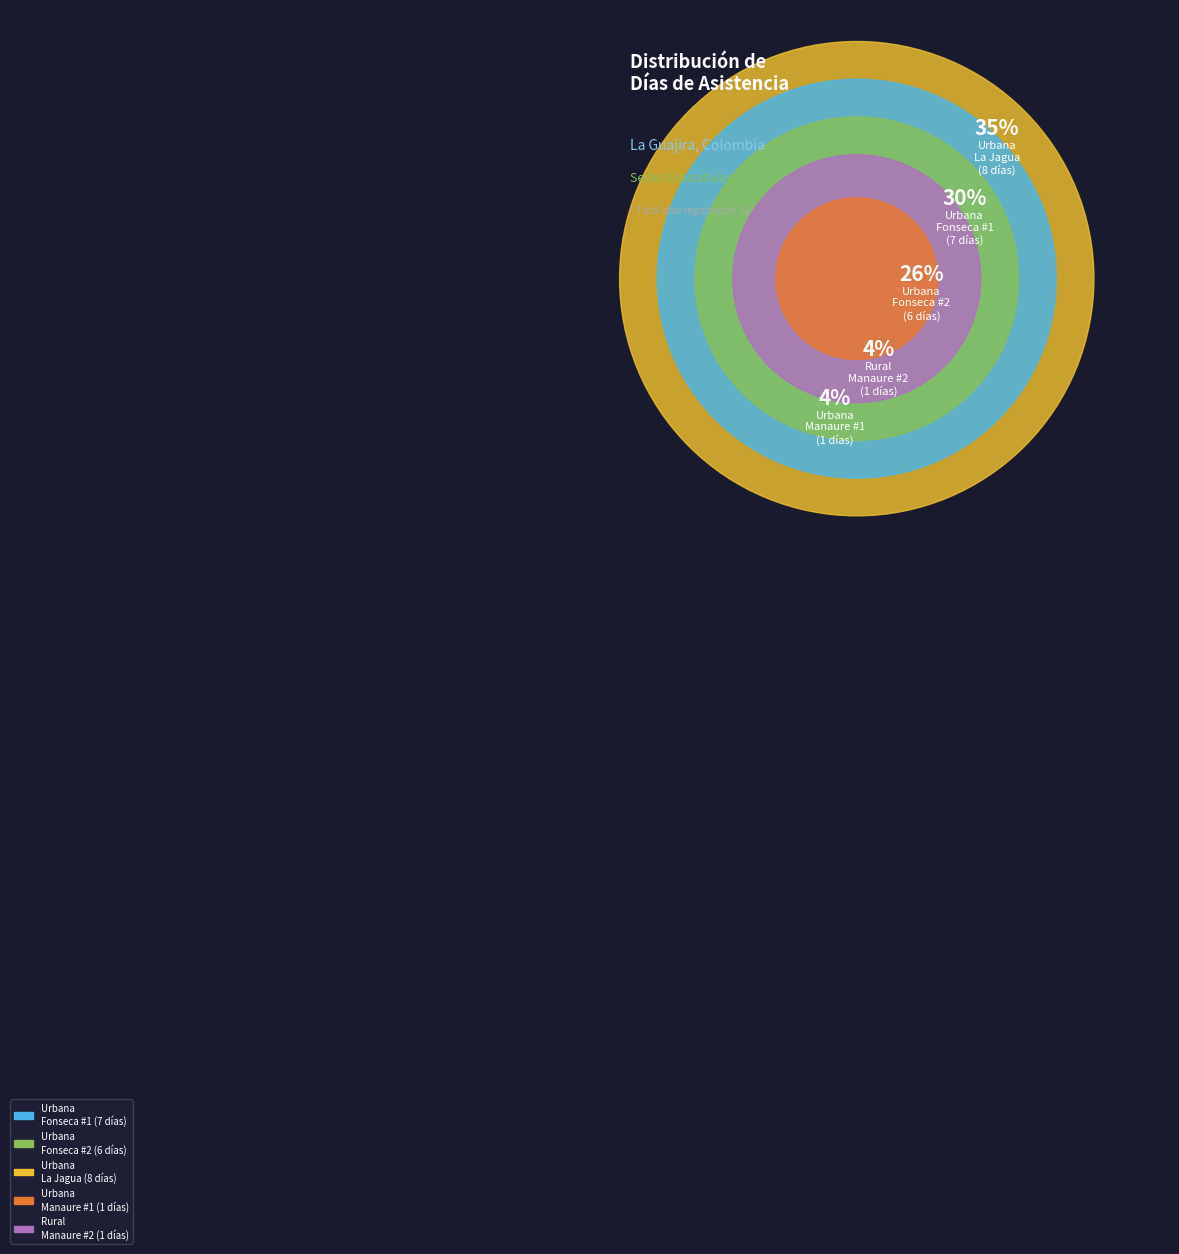

To the nearest percent, what portion does Rural (Manzana) represent?

4%